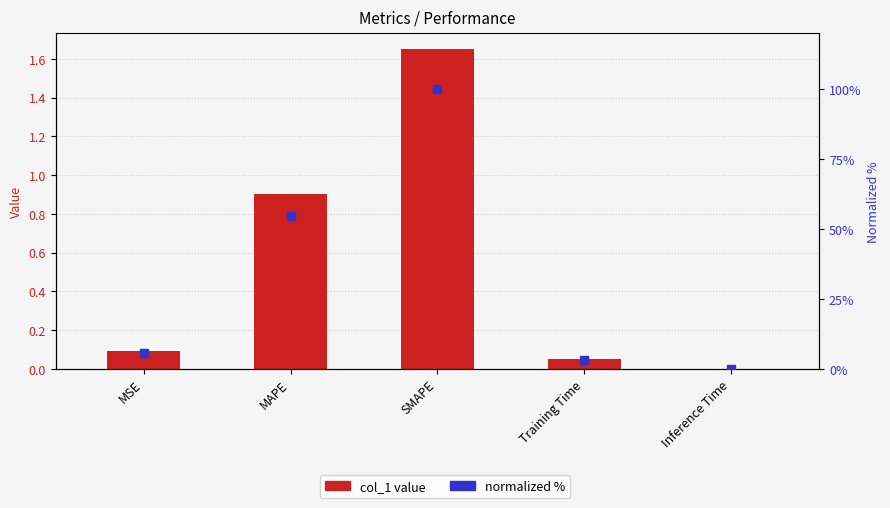

At how many categories does at least one series exceed 38?

2